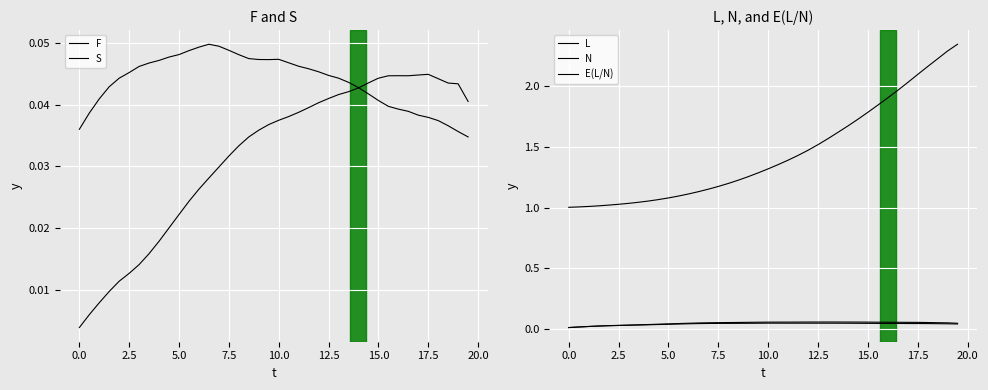

True or false: E(L/N) has a value of 0.1 at 38.

False